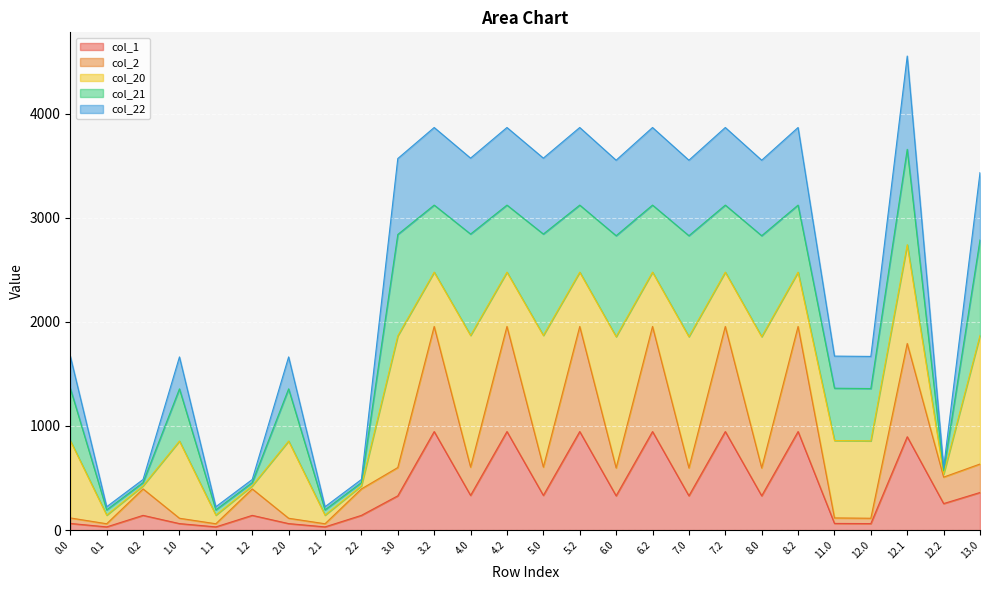

What position from the right is 3.0?

17